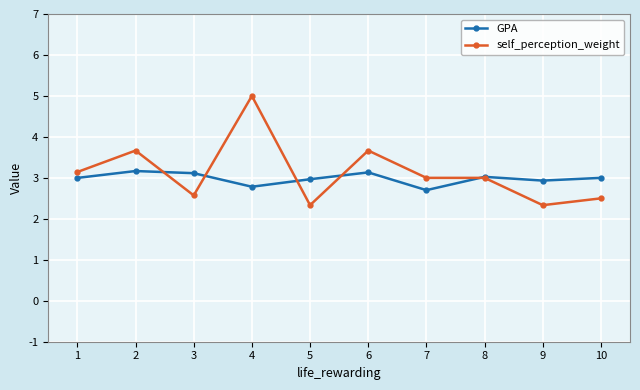

Reading left to right, extract all data points from this chart.

GPA: 3.0	3.2	3.1	2.8	3.0	3.1	2.7	3.0	2.9	3.0
self_perception_weight: 3.1	3.7	2.6	5.0	2.3	3.7	3.0	3.0	2.3	2.5